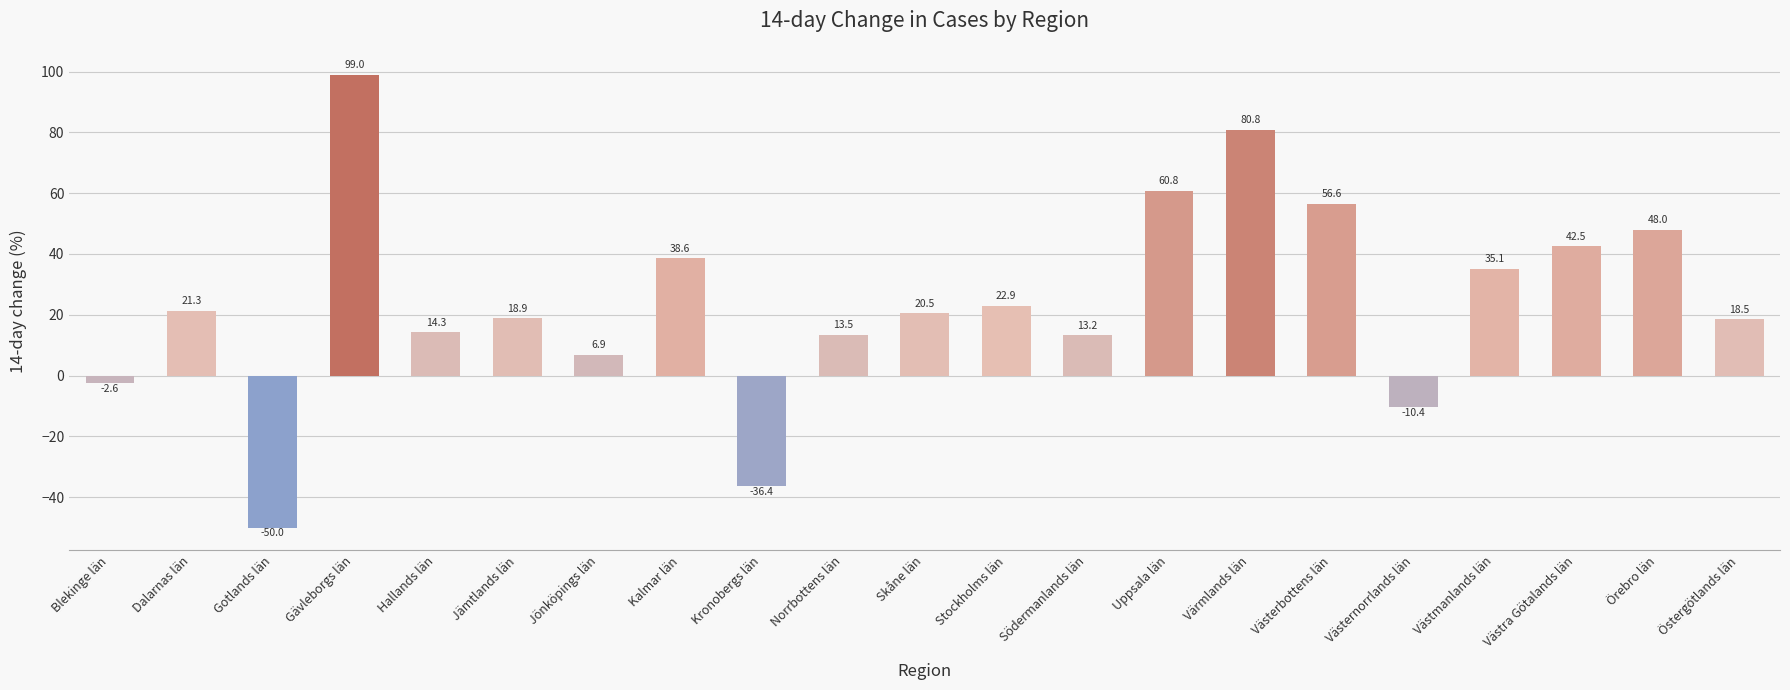

Where does the data first go above 20?

Dalarnas län